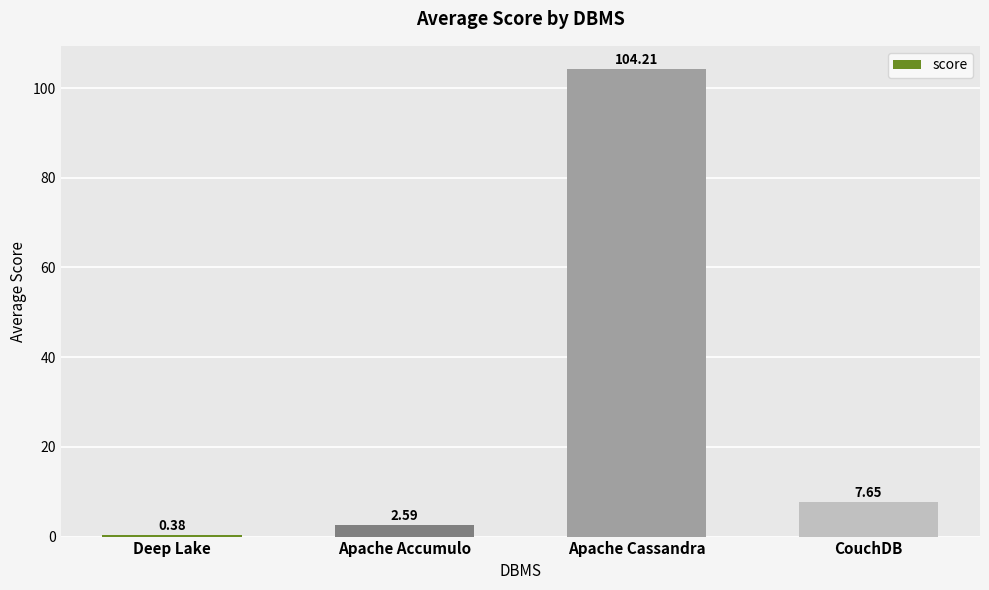

Which label corresponds to the largest value in the chart?

Apache Cassandra